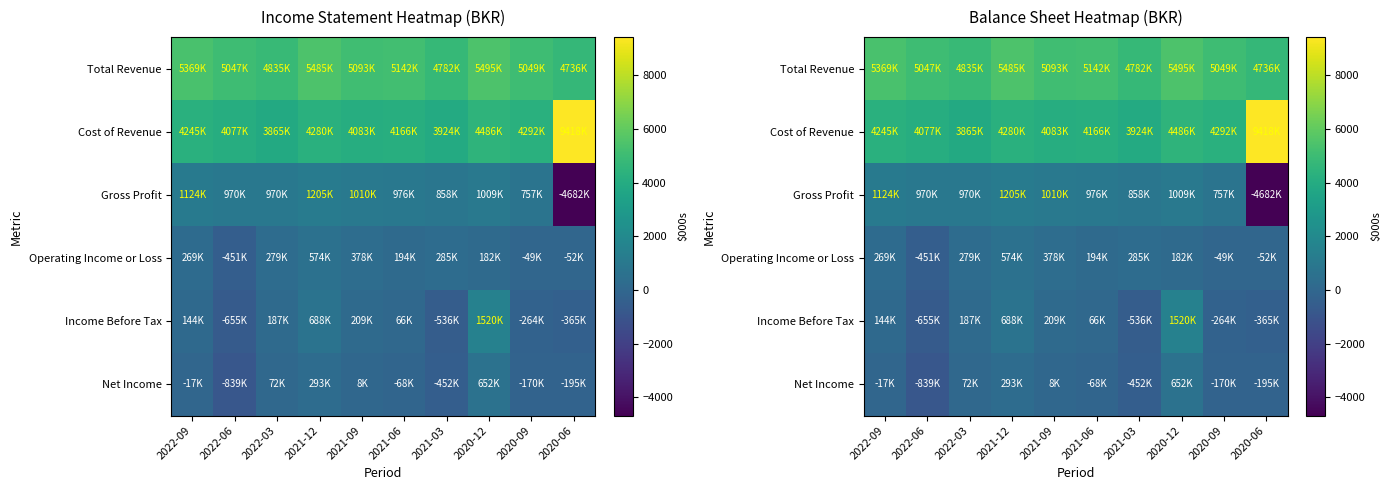

At which label does Operating Income or Loss first exceed 269?

2022-03